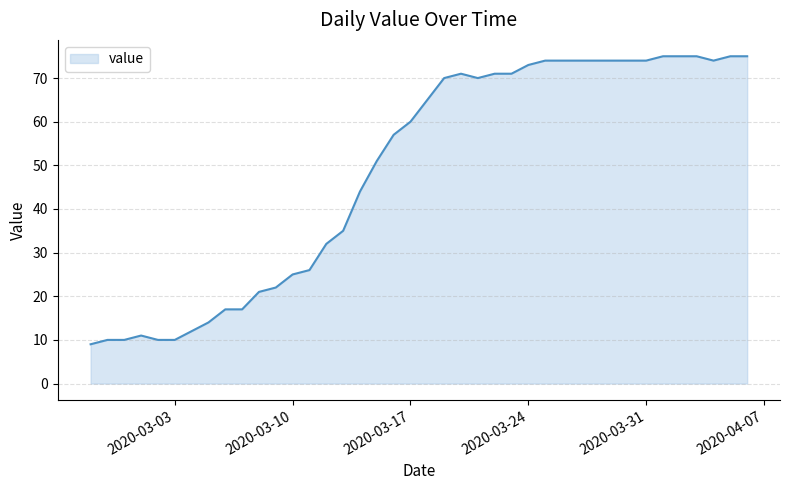

What is the maximum value shown in the chart?

75